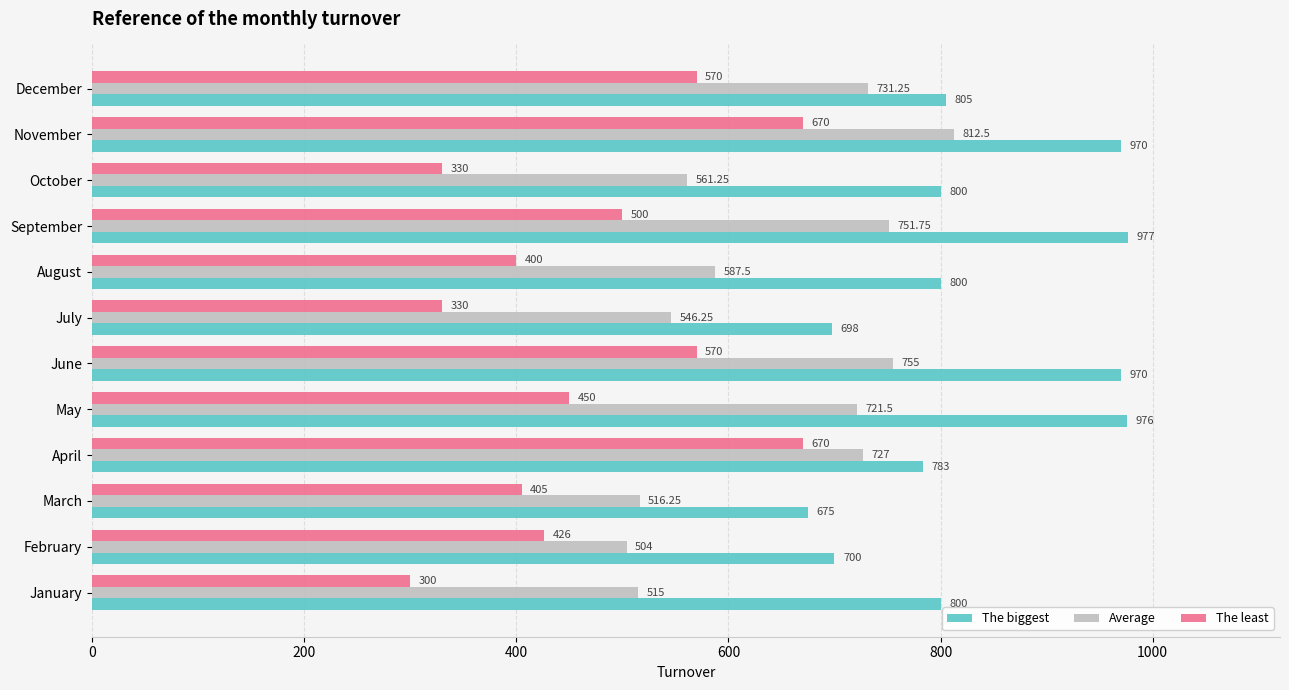

Where is Average nearest to the value 658?

May